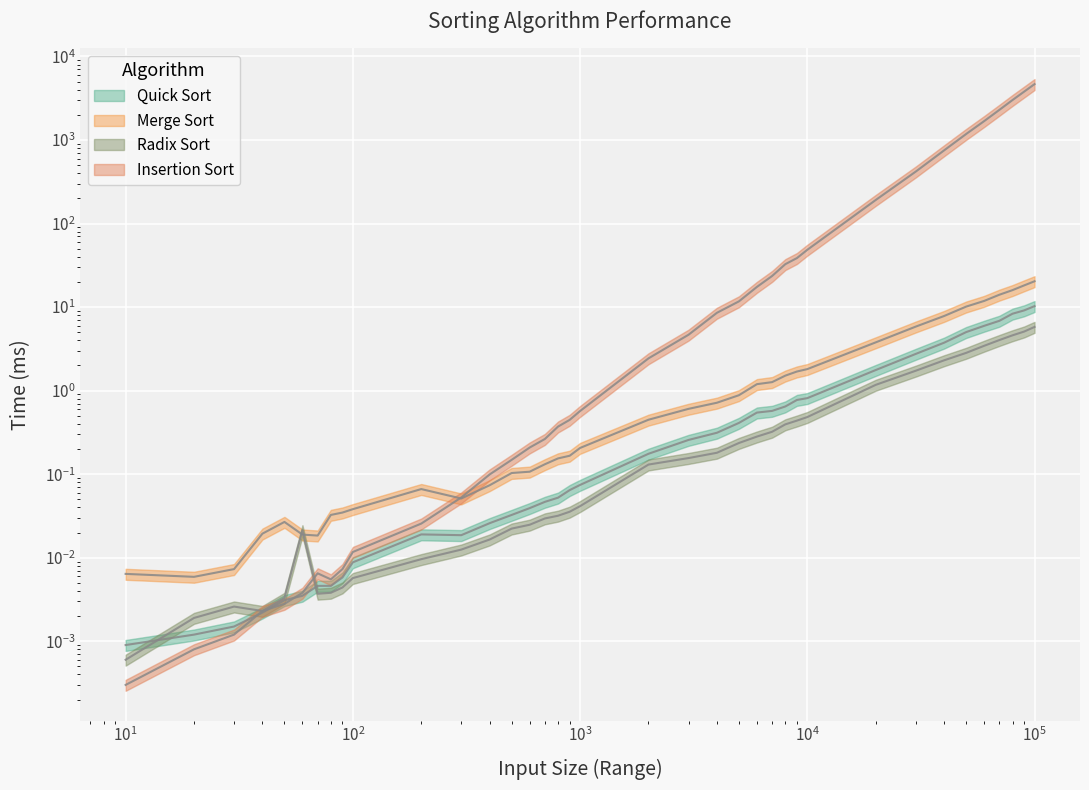

Is it true that Radix Sort equals 0.2 at 2000?

False